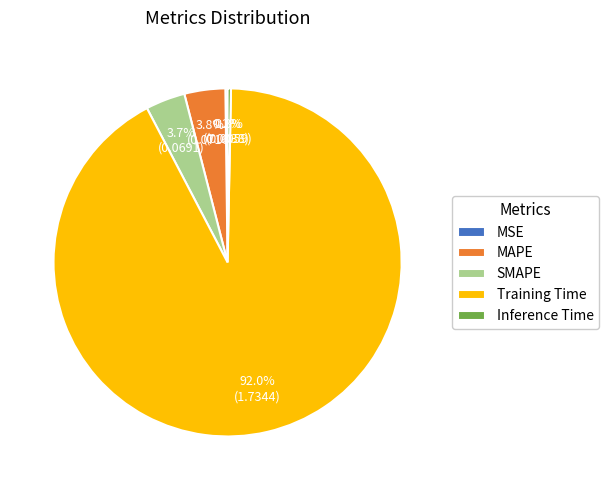

Which has a higher value, MAPE or Training Time?

Training Time